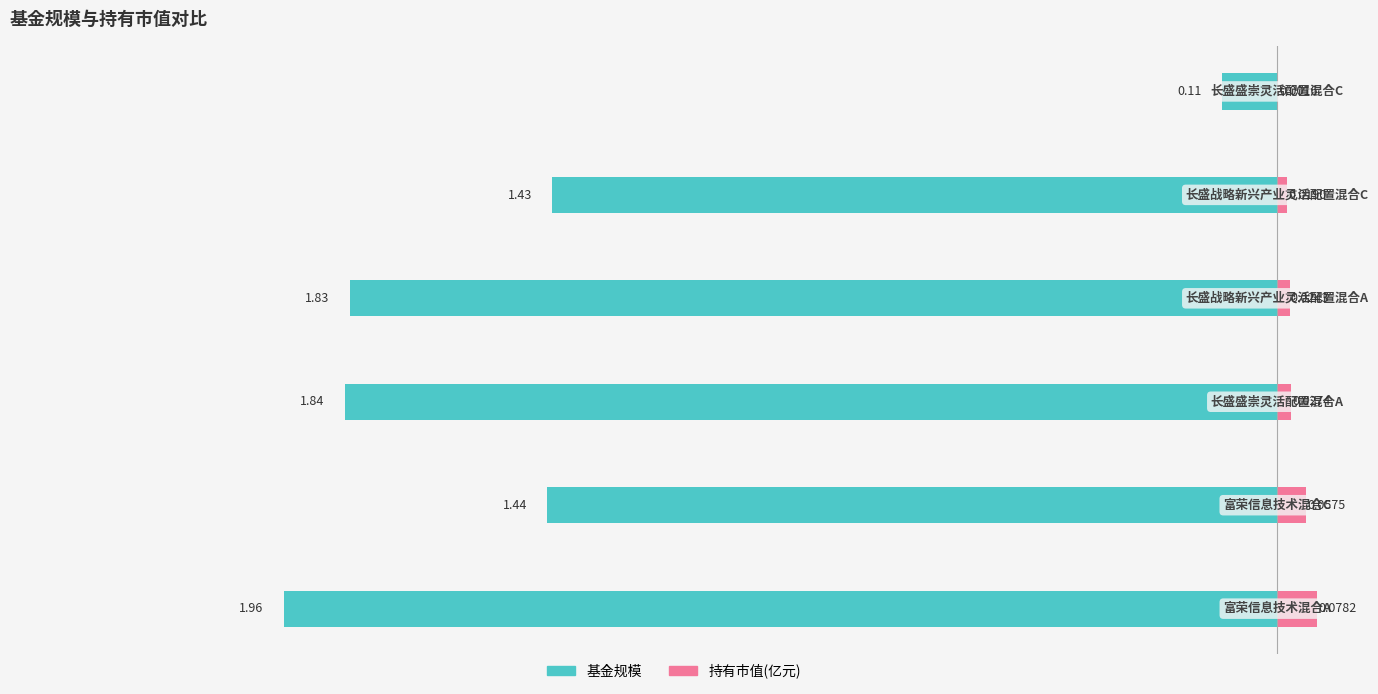

The value of 持有市值(亿元) at −2.5 is 0.1. True or false?

False